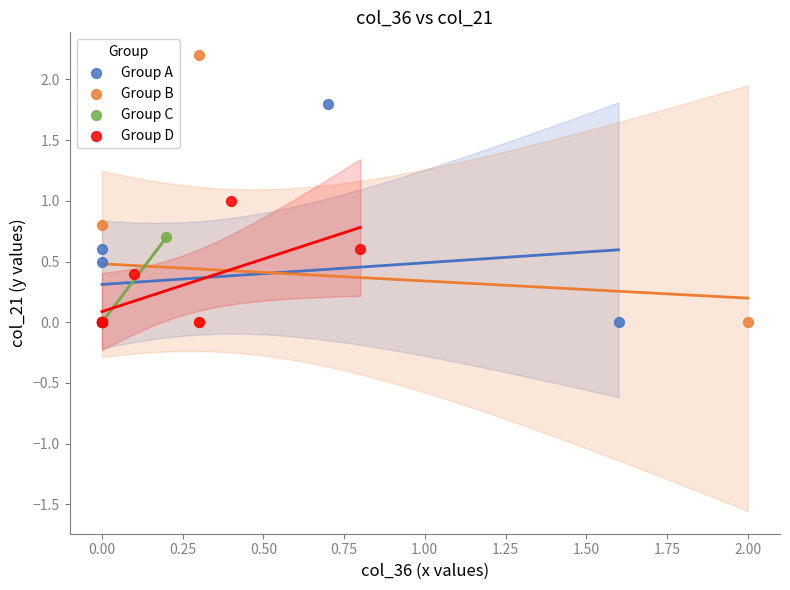

Which series reaches the maximum Y coordinate?

Group B